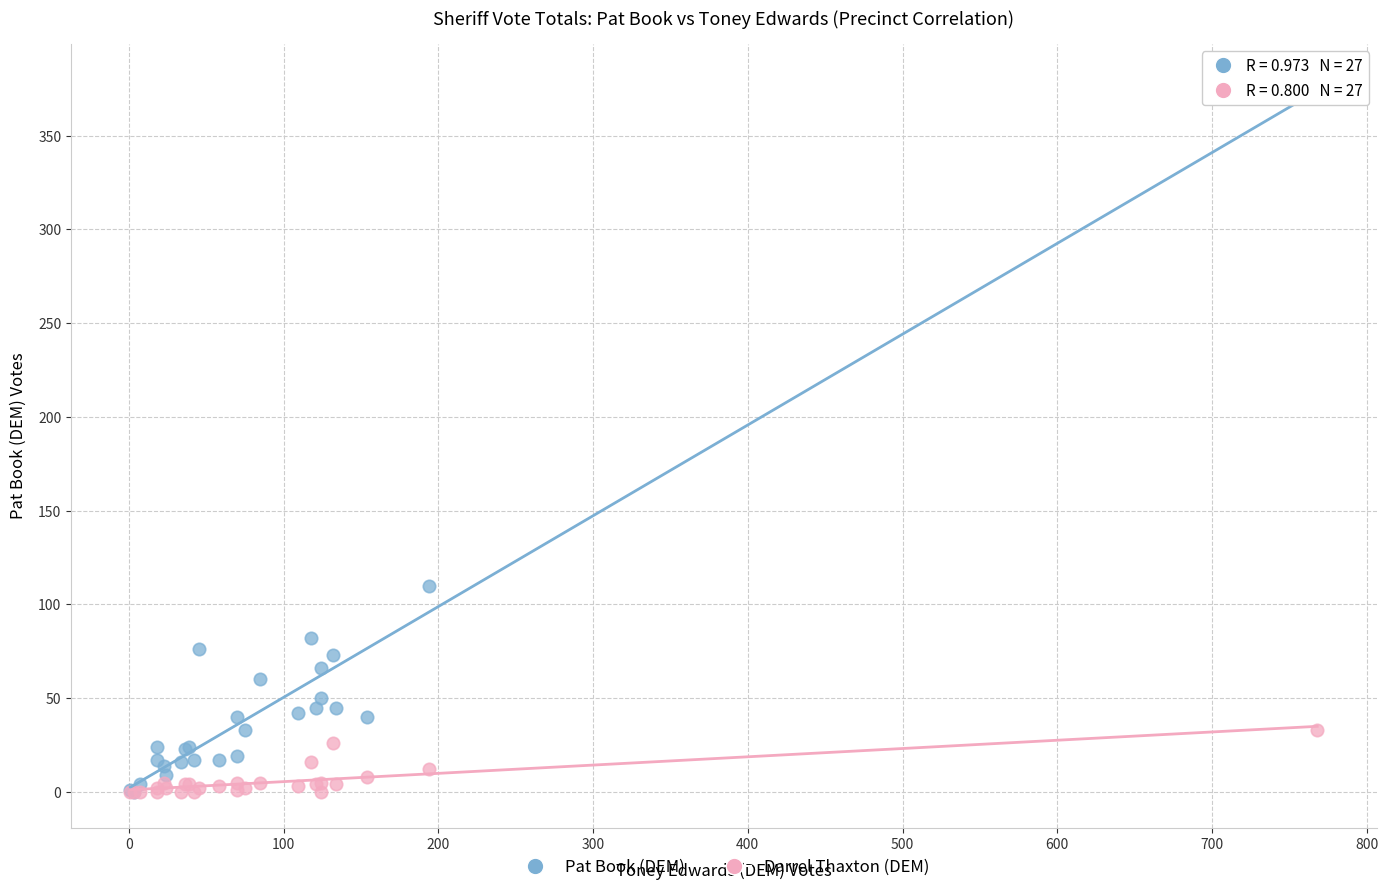

In the Pat Book (DEM) series, what Y value is closest to 190?

110